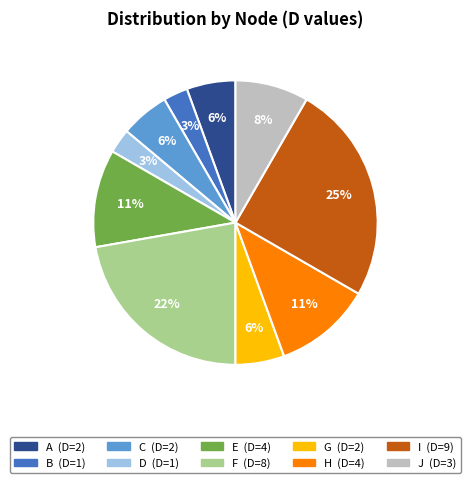

Is there any slice that represents more than half of the pie?

No